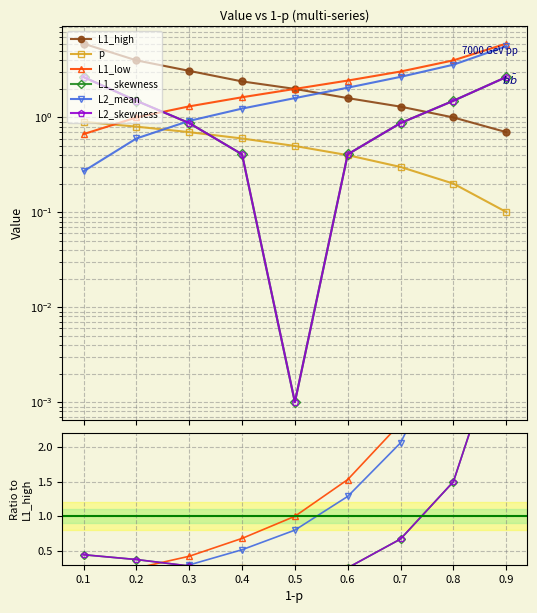

What are all the series names shown in the legend?

L1_high, p, L1_low, L1_skewness, L2_mean, L2_skewness